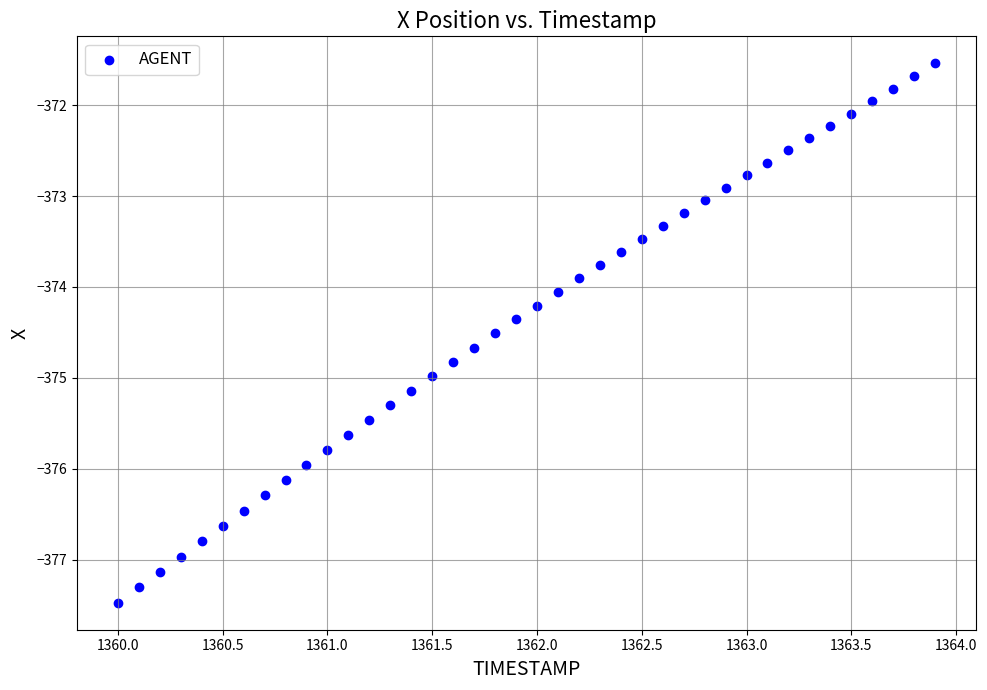

What is the range of X values (max minus min)?

3.9